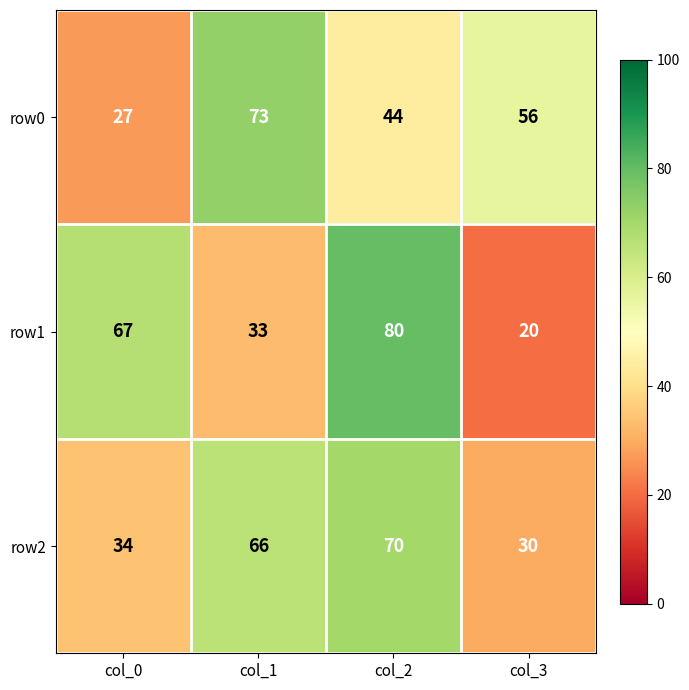

What is the smallest value displayed?

20